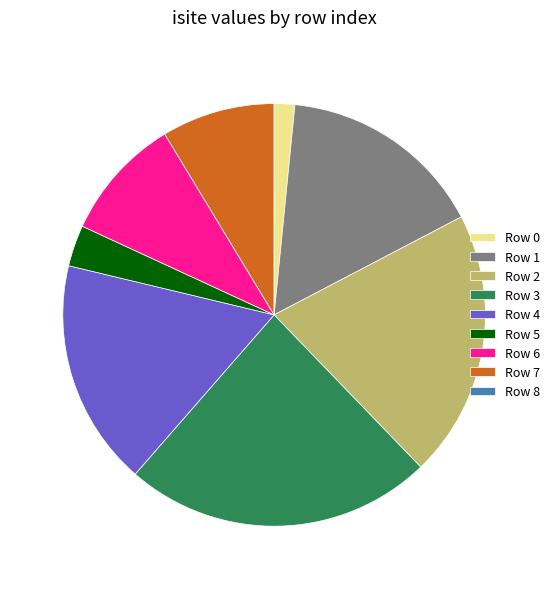

Is there any slice that represents more than half of the pie?

No